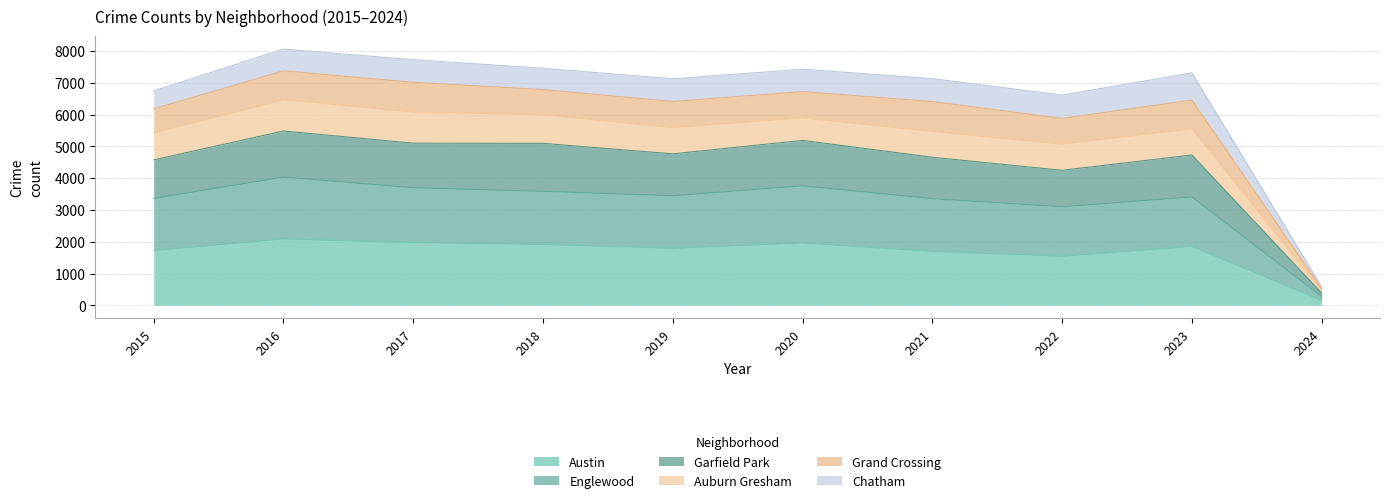

In Garfield Park, how many points are lower than both neighbors (excluding endpoints)?

2